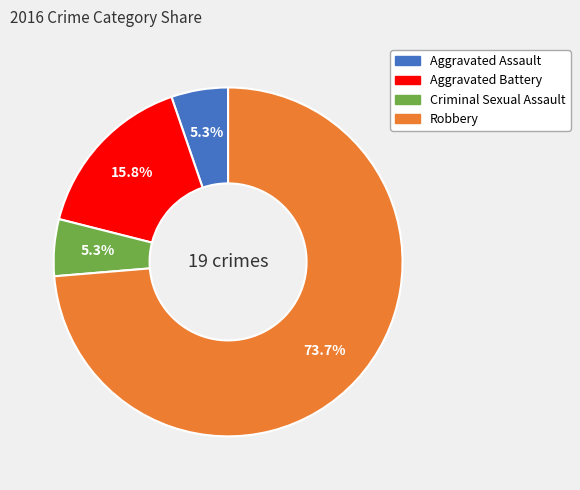

To the nearest percent, what is the average slice percentage?

25%